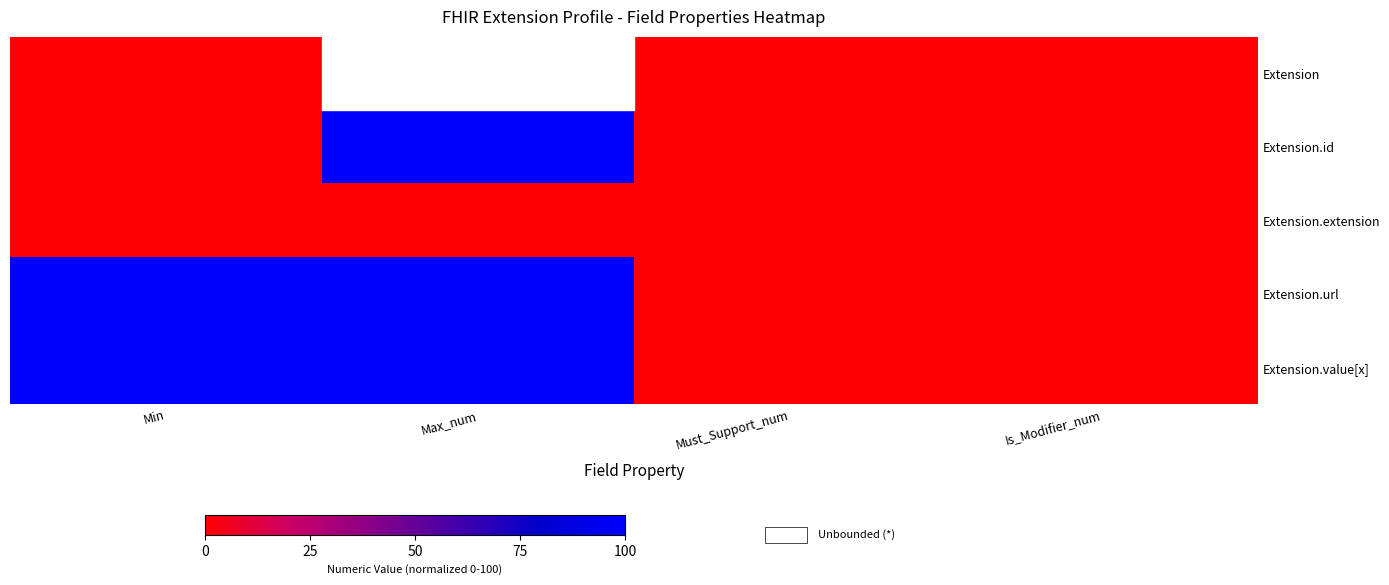

Rank the series by their maximum value, from lowest to highest.

Extension, Extension.extension, Extension.id, Extension.url, Extension.value[x]